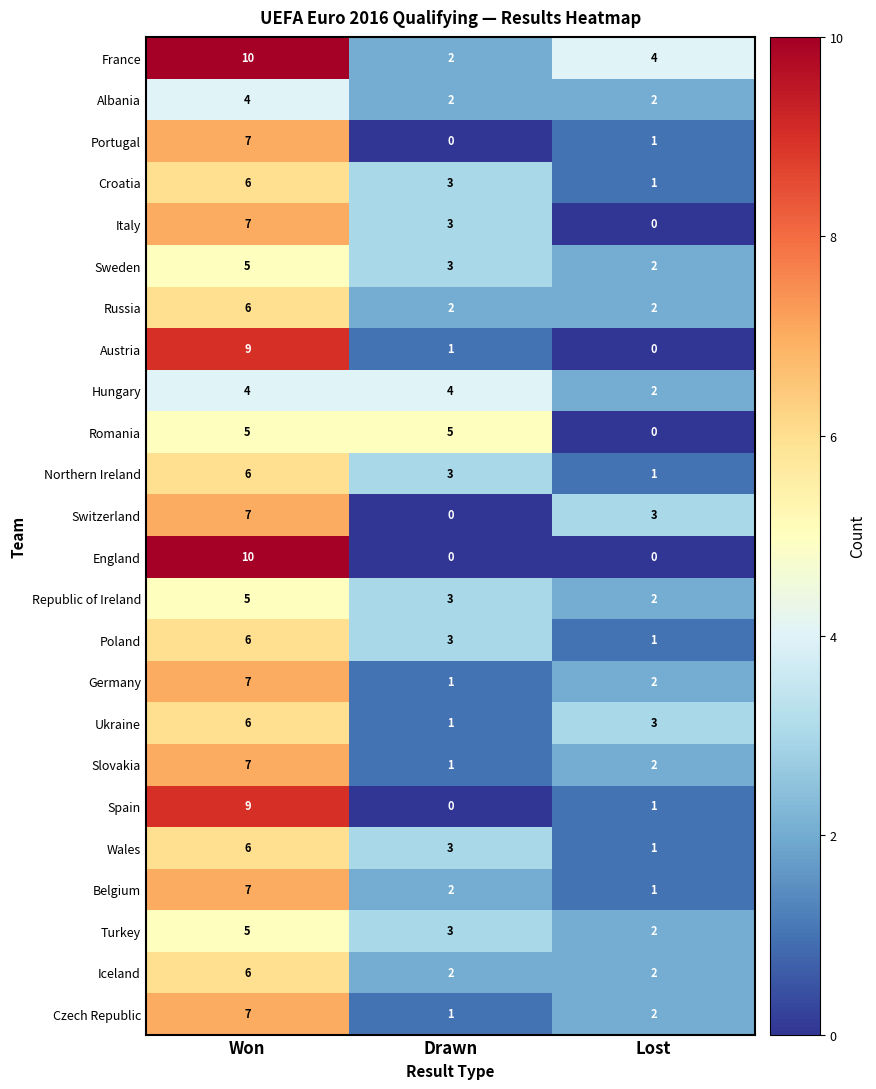

The Portugal series shows 0 at Lost. True or false?

False